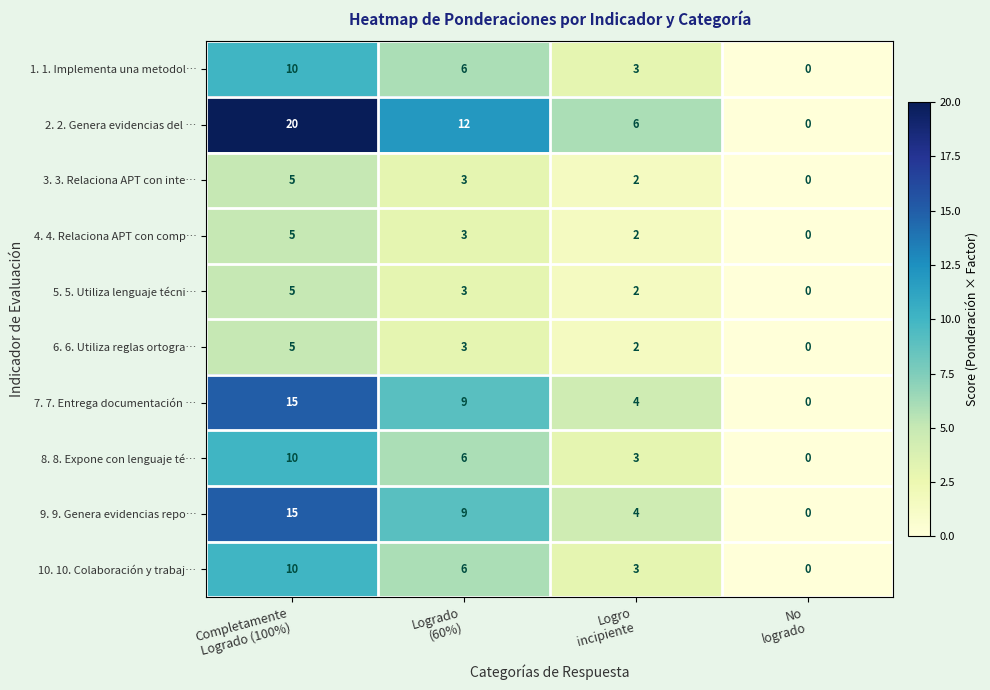

How many values in 7. 7. Entrega documentación … are above zero?

3